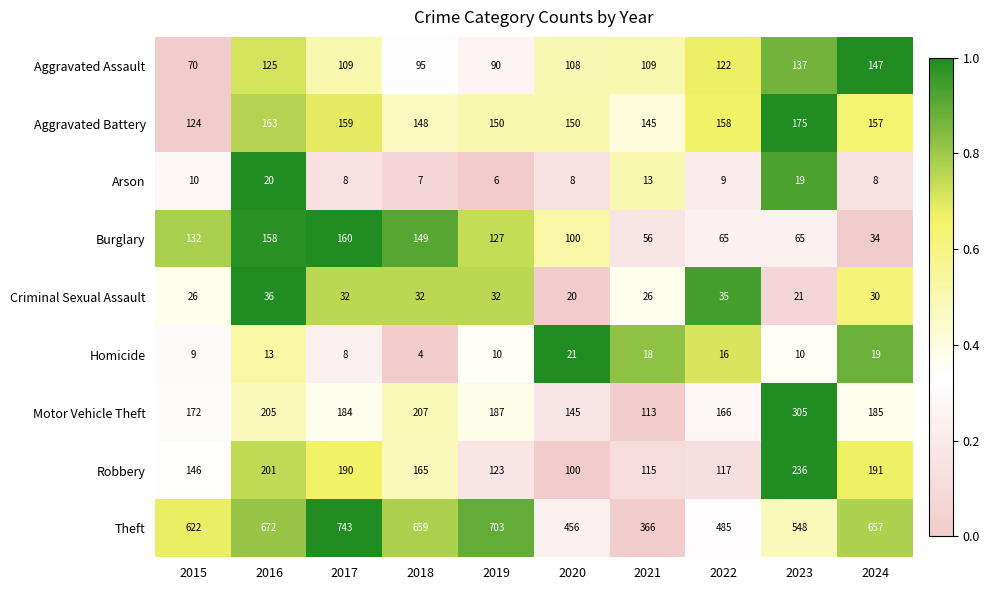

What is the spread (max minus min) of values at 2022?

476